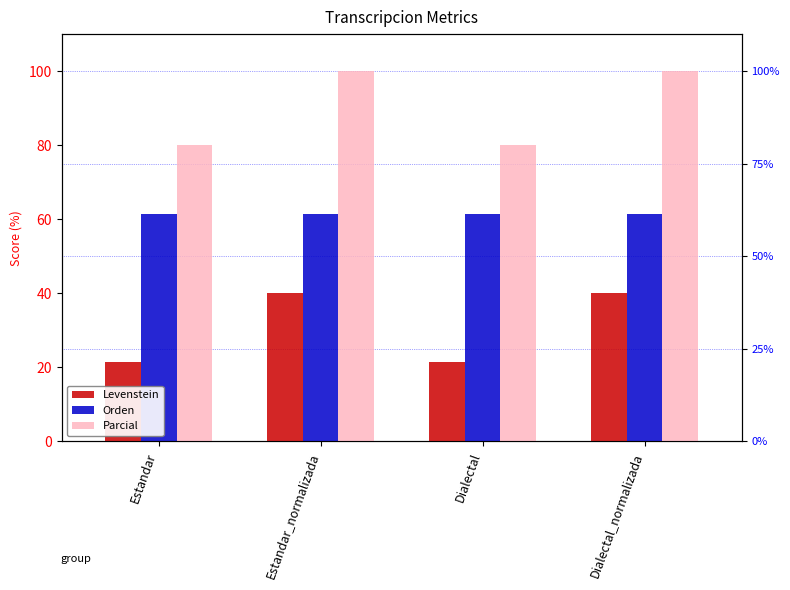

Reading left to right, list all the values displayed in this chart.

Levenstein: 21.4	40.0	21.4	40.0
Orden: 61.5	61.5	61.5	61.5
Parcial: 80.0	100.0	80.0	100.0